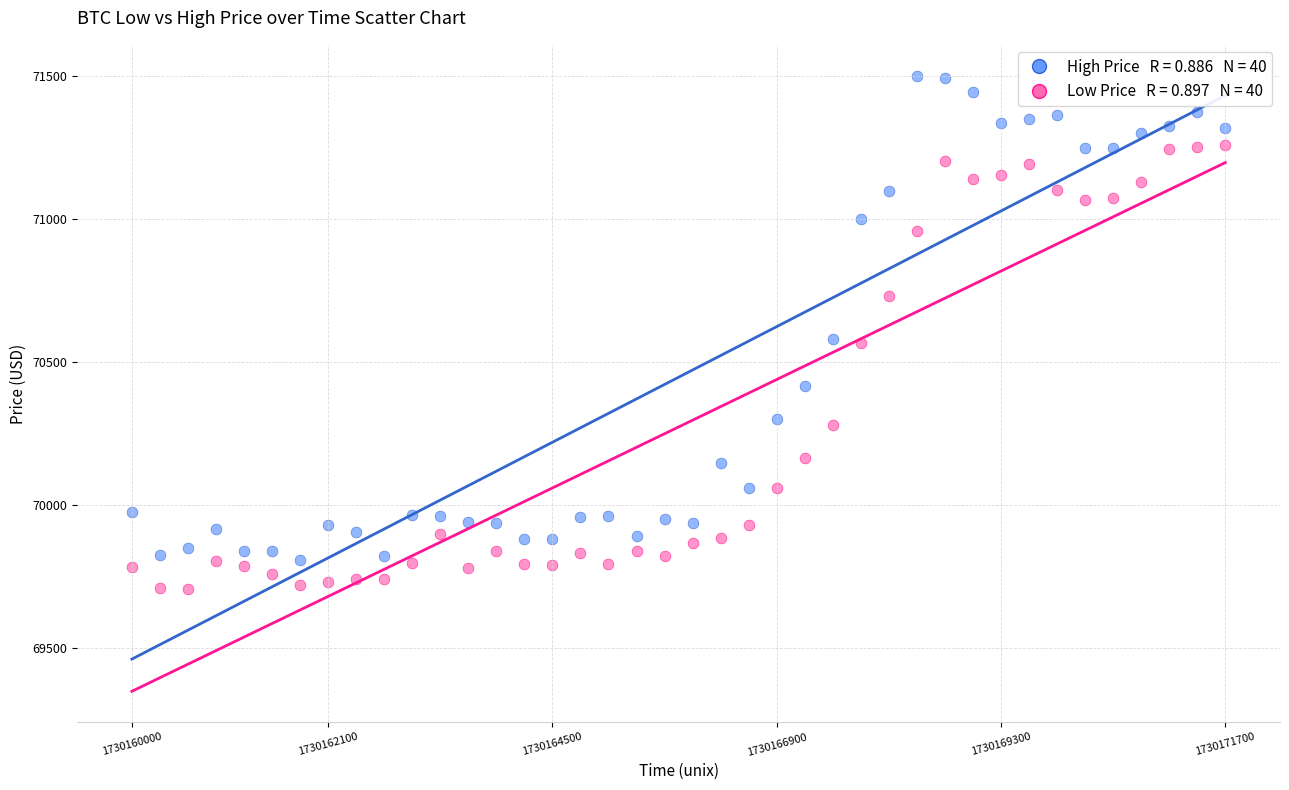

Across all data points, what is the range of Y values (max minus min)?

1794.2